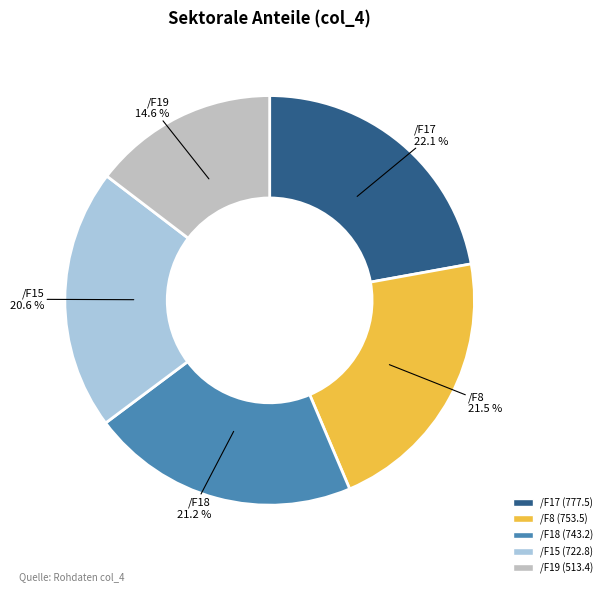

What percentage is the /F18 slice, to the nearest percent?

21%